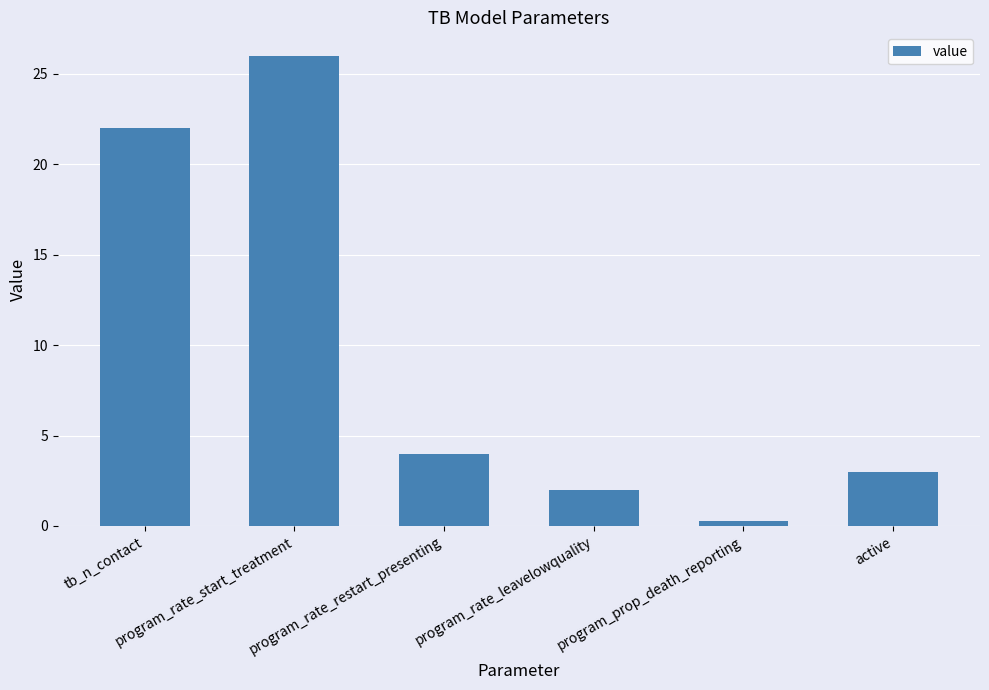

Between program_rate_restart_presenting and tb_n_contact, which is larger?

tb_n_contact